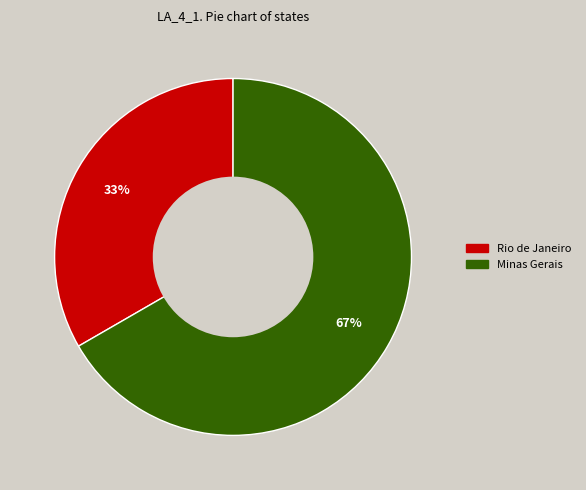

What is the ratio of the value at Rio de Janeiro to the value at Minas Gerais?

0.5